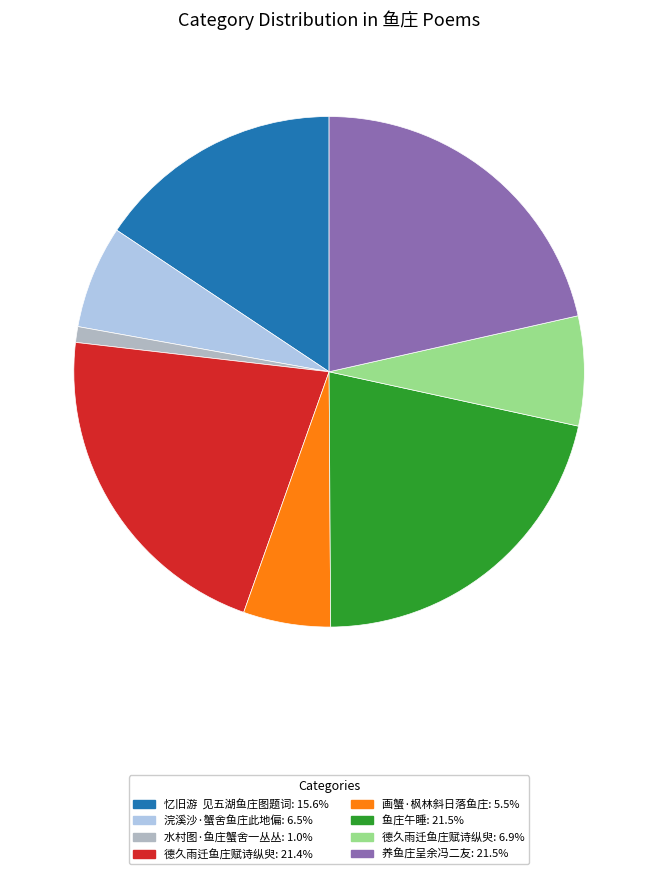

Is there any slice that represents more than half of the pie?

No